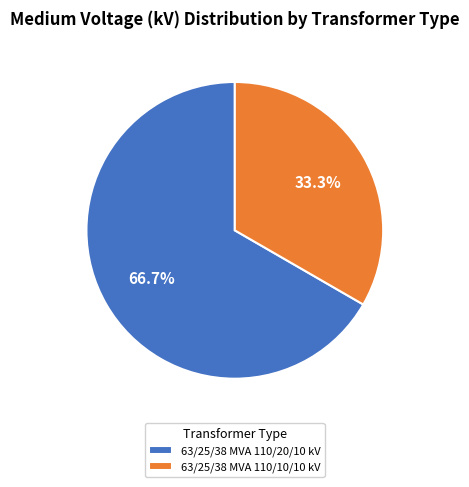

To the nearest percent, what is the combined percentage of 63/25/38 MVA 110/10/10 kV and 63/25/38 MVA 110/20/10 kV?

100%